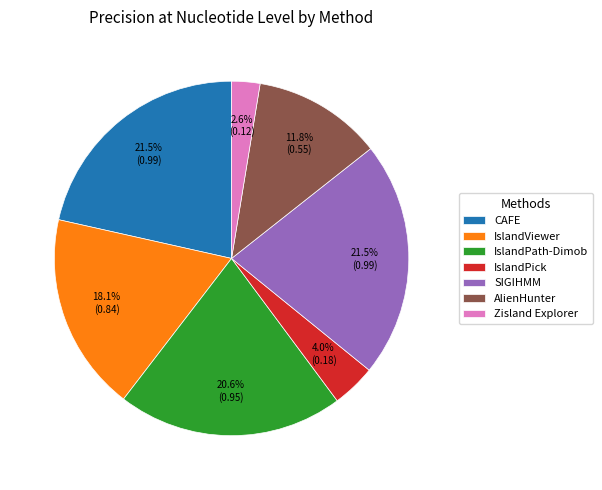

Approximately how many times larger is the value at AlienHunter compared to IslandPick?

3.0